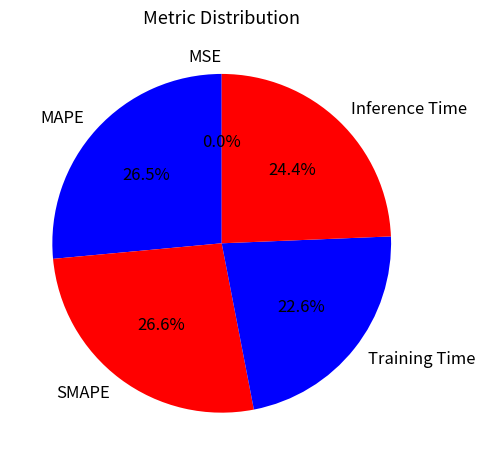

Does SMAPE represent more than half of the total?

No